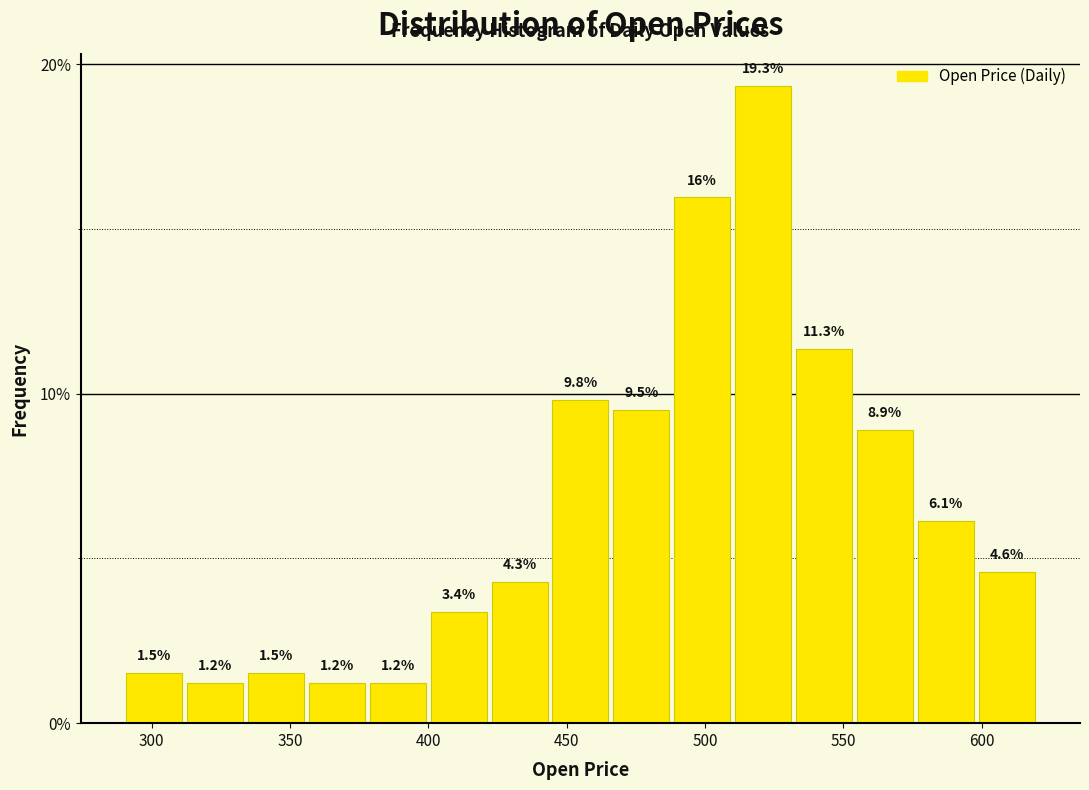

Reading left to right, transcribe this chart: for each bar, give the range it covers on the x-axis and its height. The bar edges are not printed on the chart, so give them approximately, as read against the axis.

290 to 312: 1.5
312 to 334: 1.2
334 to 356: 1.5
356 to 378: 1.2
378 to 400: 1.2
400 to 422: 3.4
422 to 444: 4.3
444 to 466: 9.8
466 to 488: 9.5
488 to 510: 16.0
510 to 532: 19.3
532 to 554: 11.3
554 to 576: 8.9
576 to 598: 6.1
598 to 620: 4.6